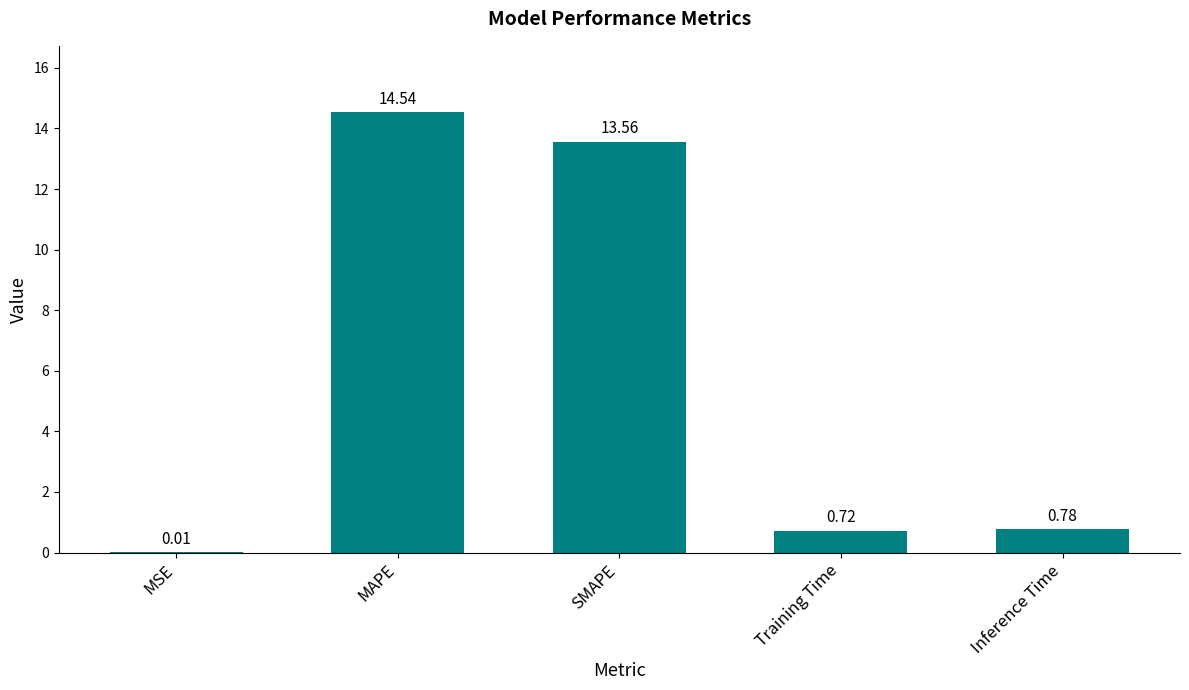

What is the sum of the values at SMAPE and Inference Time?

14.3